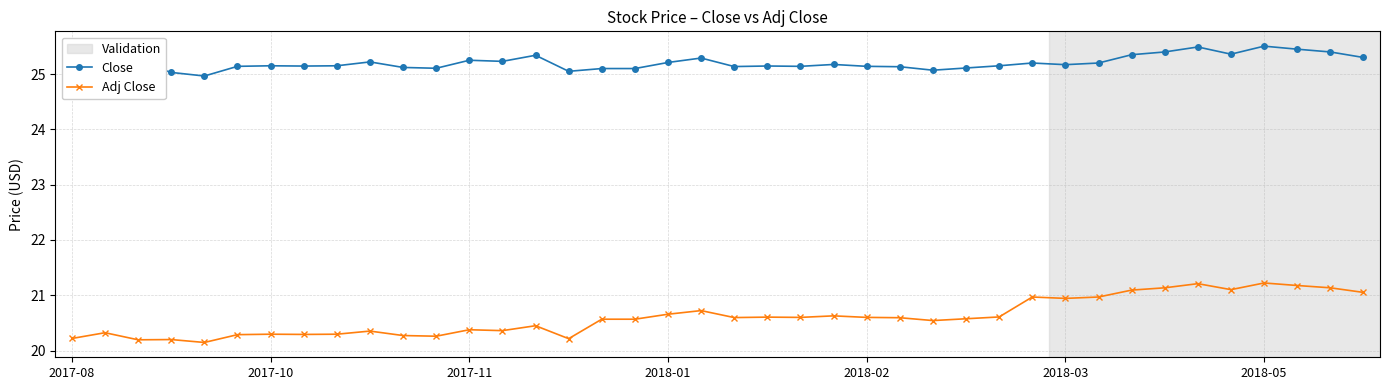

List the series in order of their peak value, lowest first.

Adj Close, Close